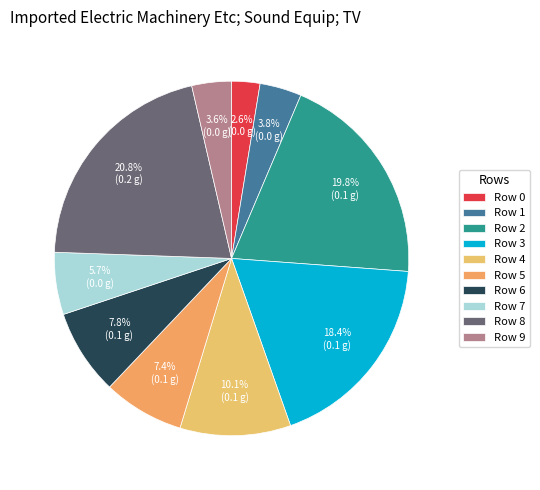

How many slices are in this pie chart?

10